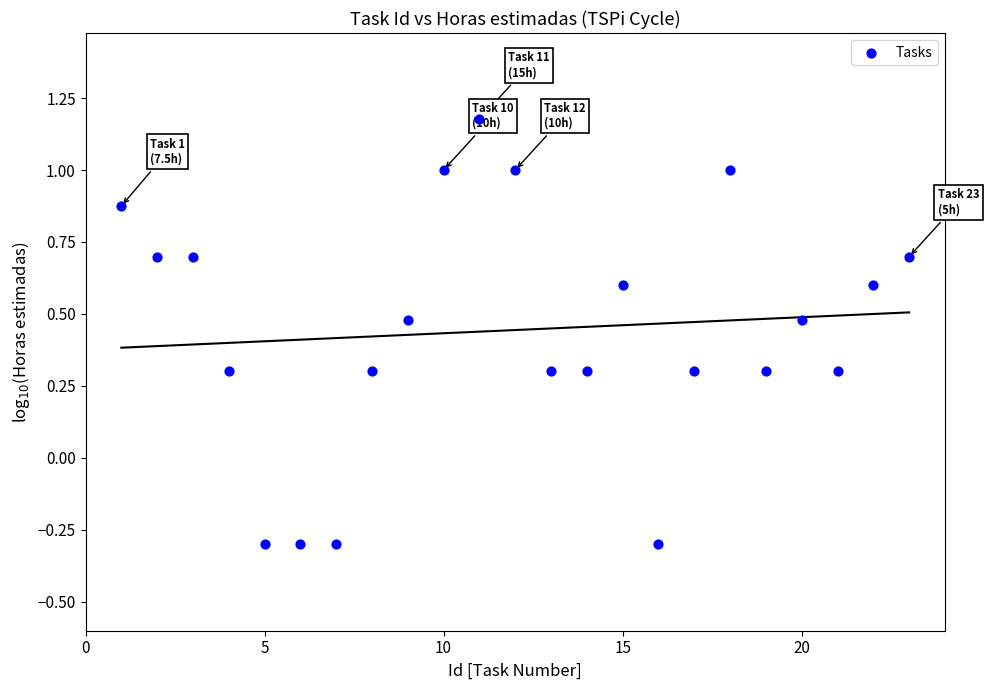

What is the range of X values (max minus min)?

22.0